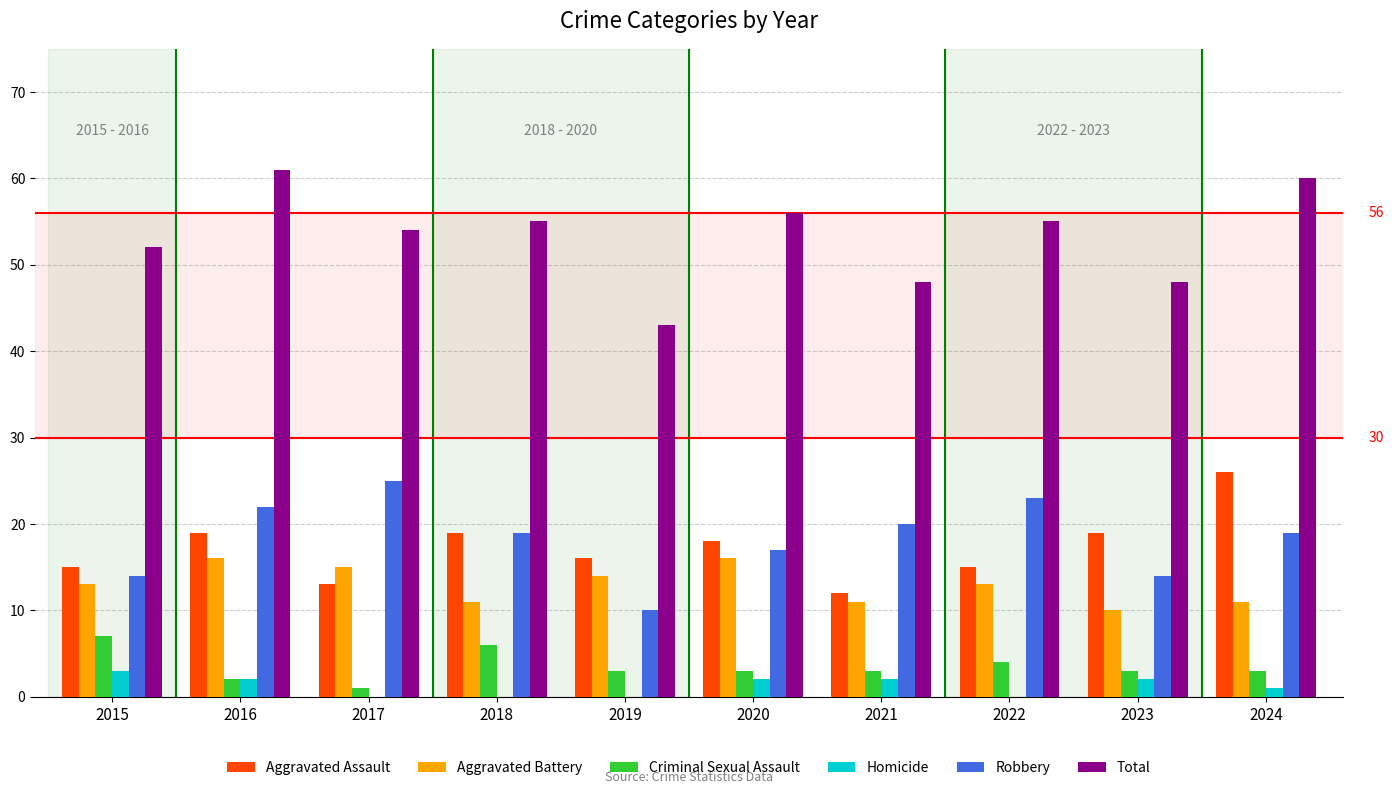

What is the average value of the Criminal Sexual Assault series?

4